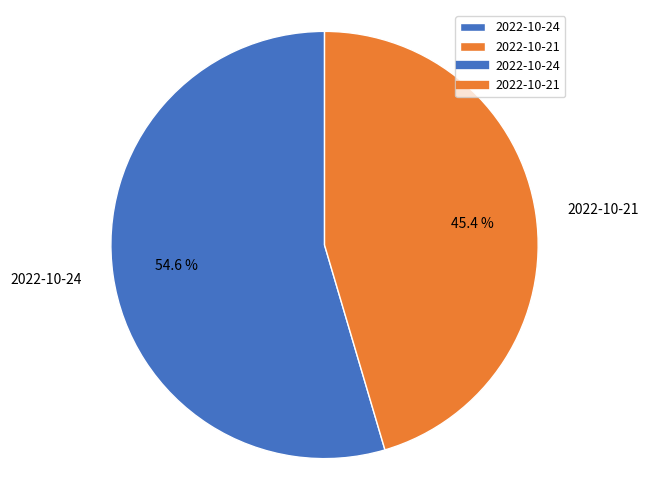

Which slice represents more than half of the pie?

2022-10-24